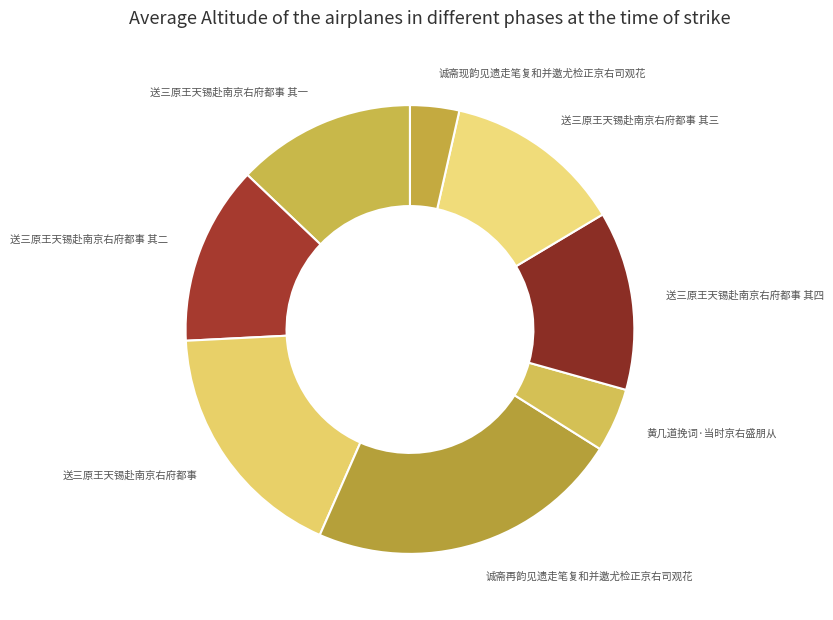

What is the ratio of the value at 送三原王天锡赴南京右府都事 to the value at 诚斋现韵见遗走笔复和并邀尤检正京右司观花?

5.0